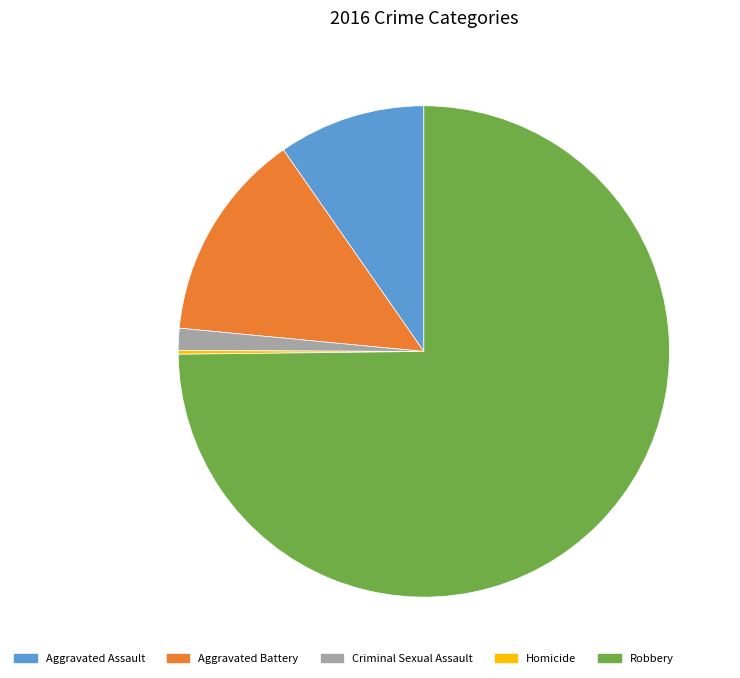

What is the largest slice in the pie chart?

Robbery